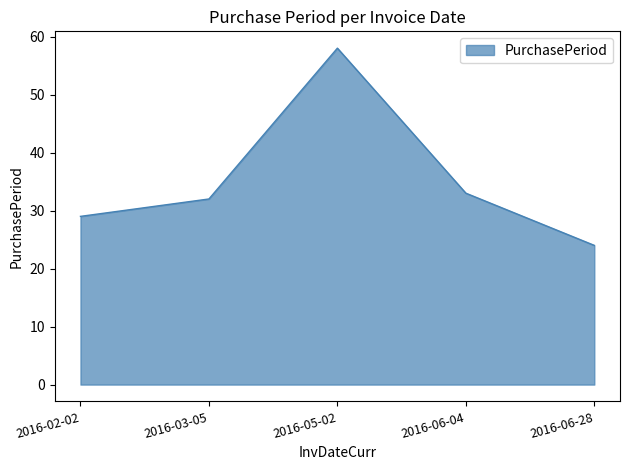

How many values are below 32?

2